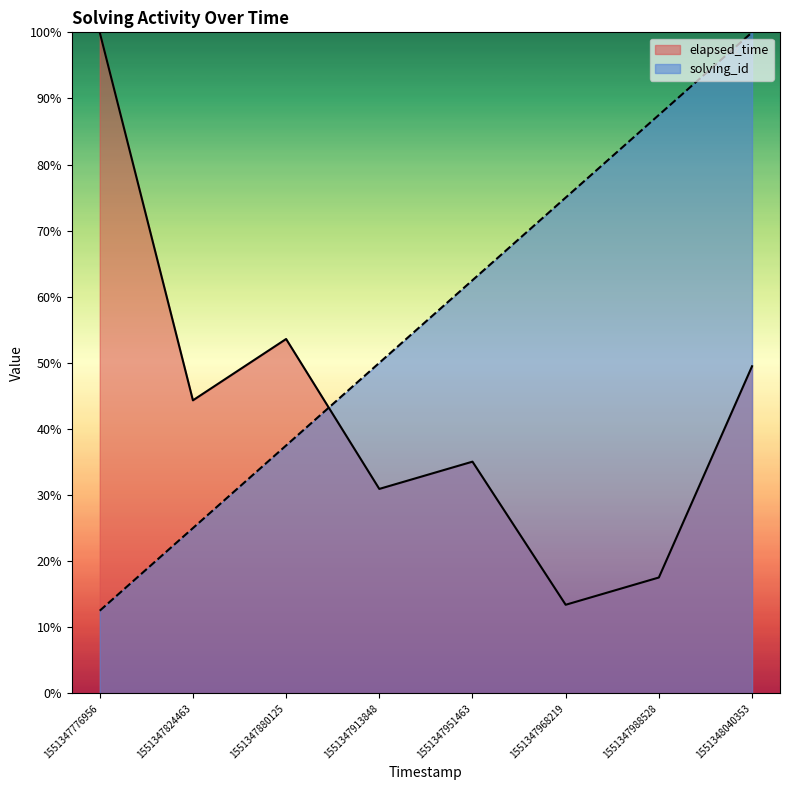

At how many categories does at least one series exceed 29?

8